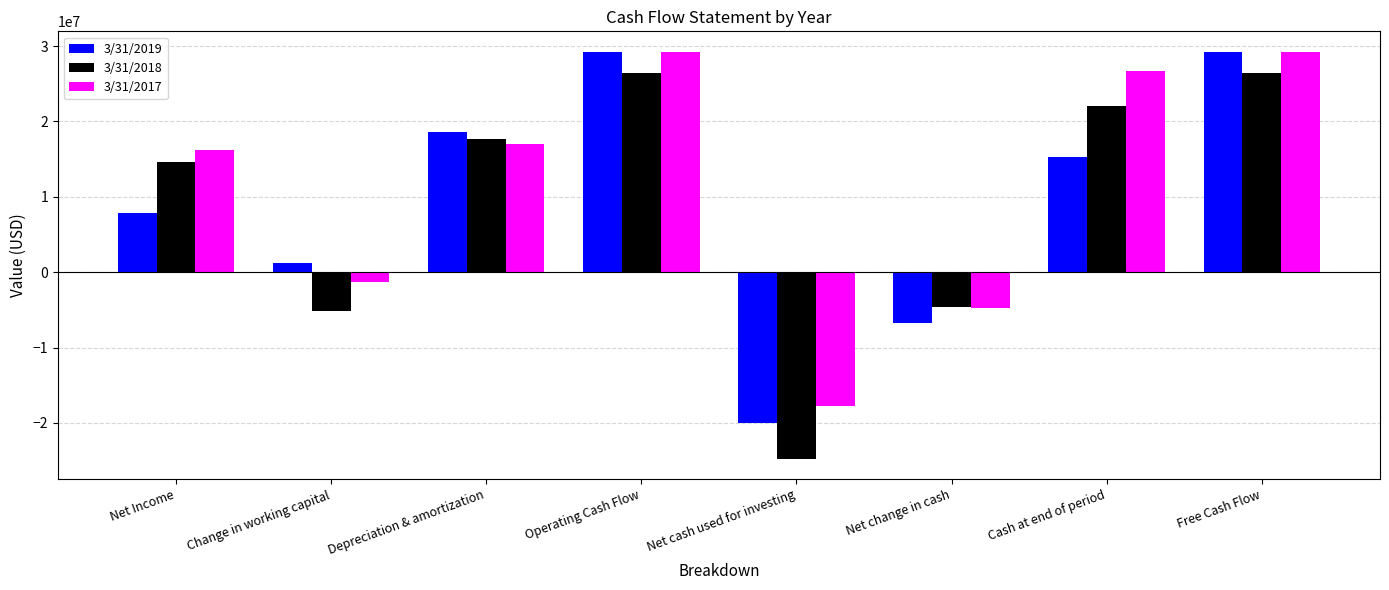

The value of 3/31/2018 at Cash at end of period is 31370429. True or false?

False